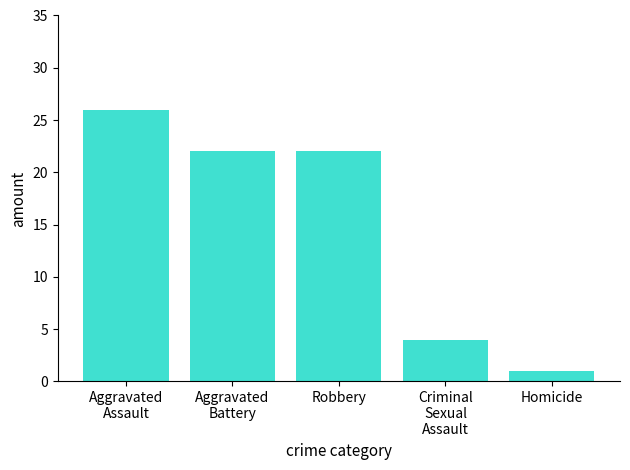

How many values are between 4 and 22?

3